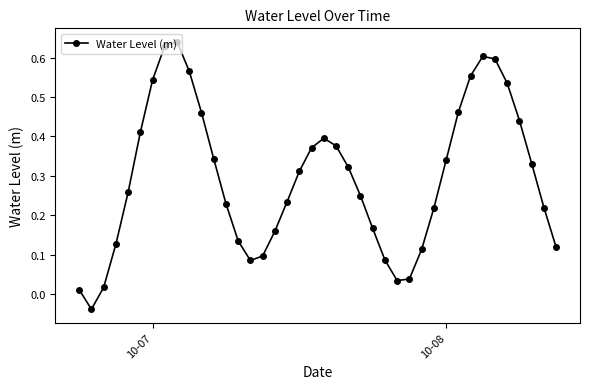

How many points are lower than both their immediate neighbors (excluding endpoints)?

3